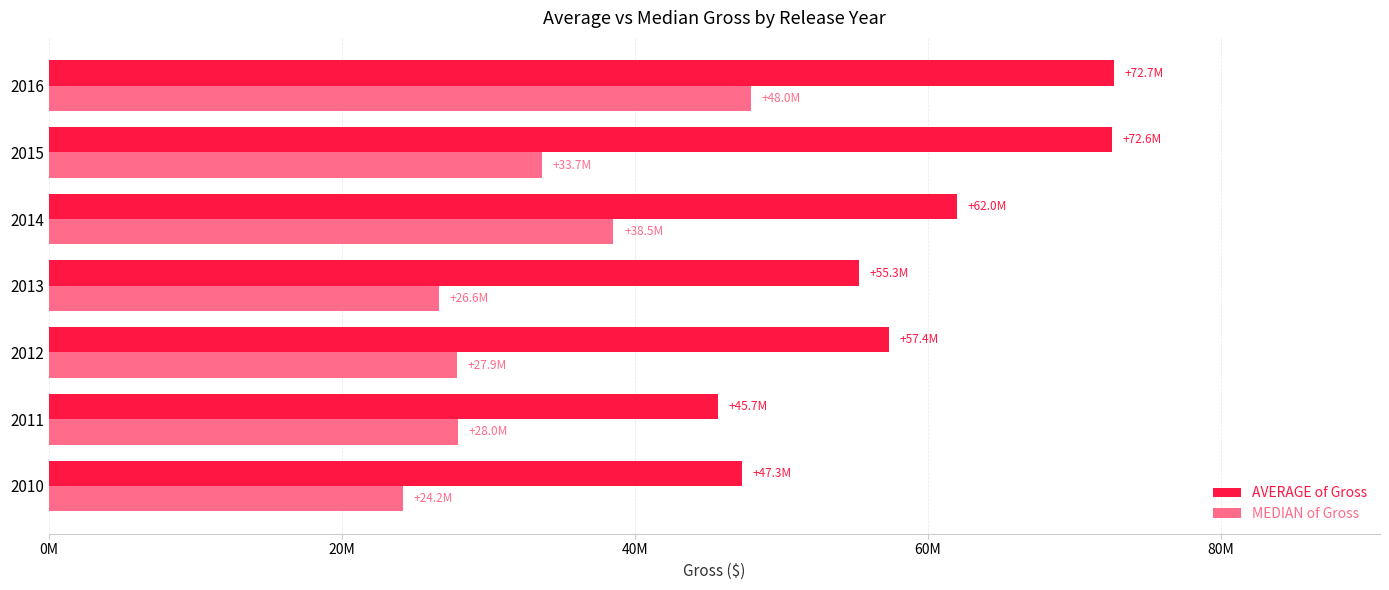

Which series has the largest total across all categories?

AVERAGE of Gross